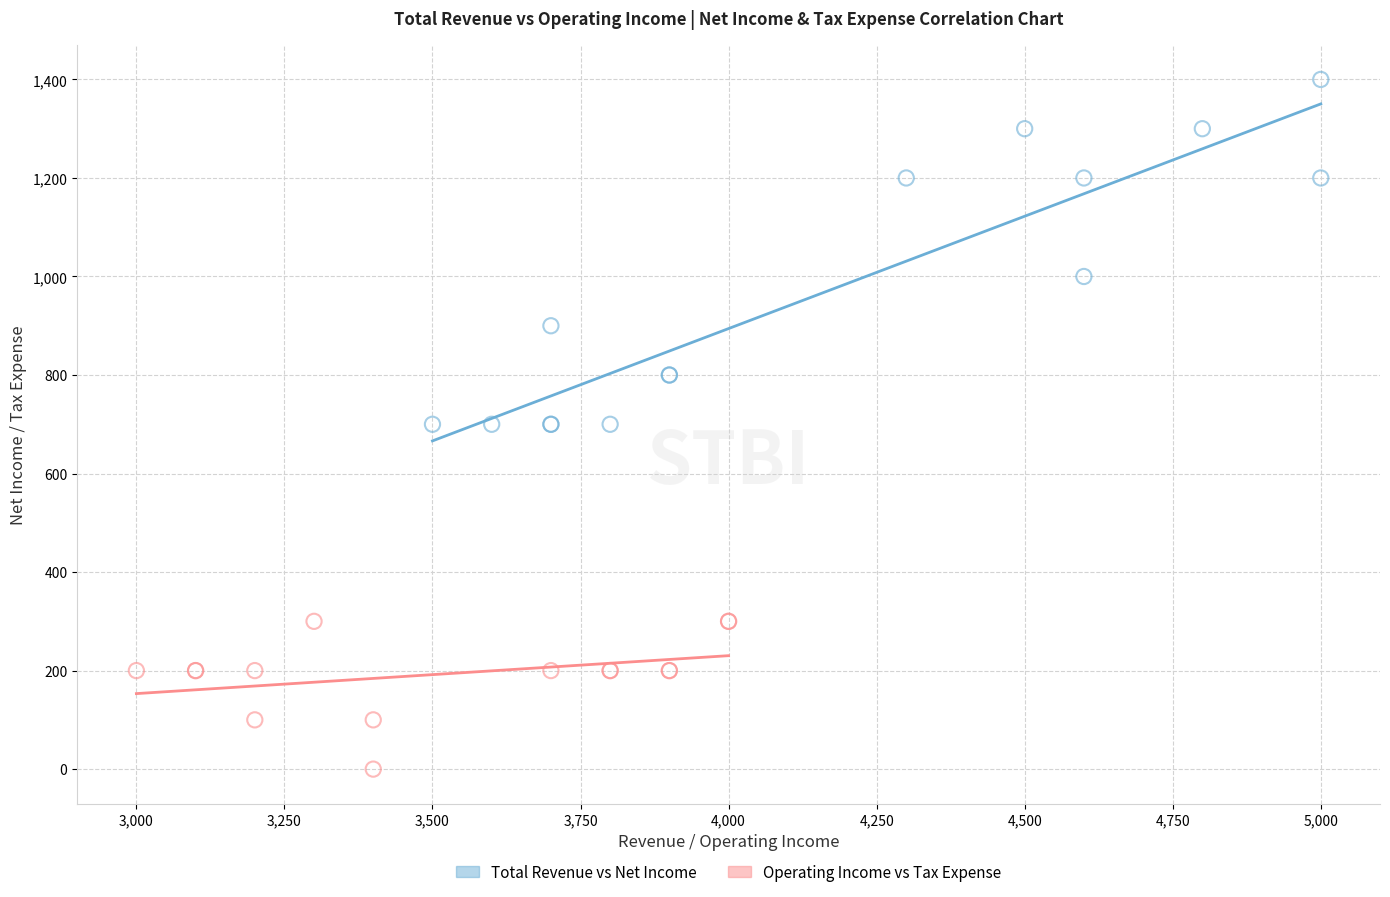

Which series has the largest Y range (max minus min)?

Total Revenue vs Net Income